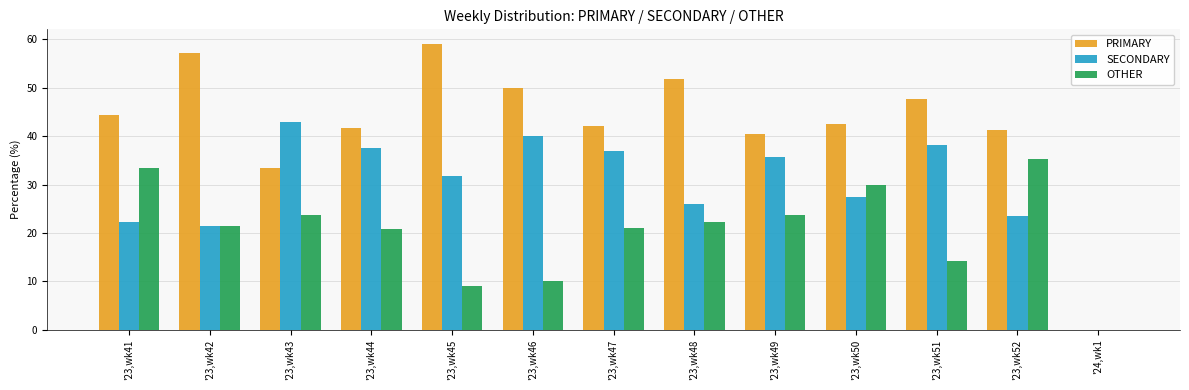

Does the chart contain stacked bars?

No